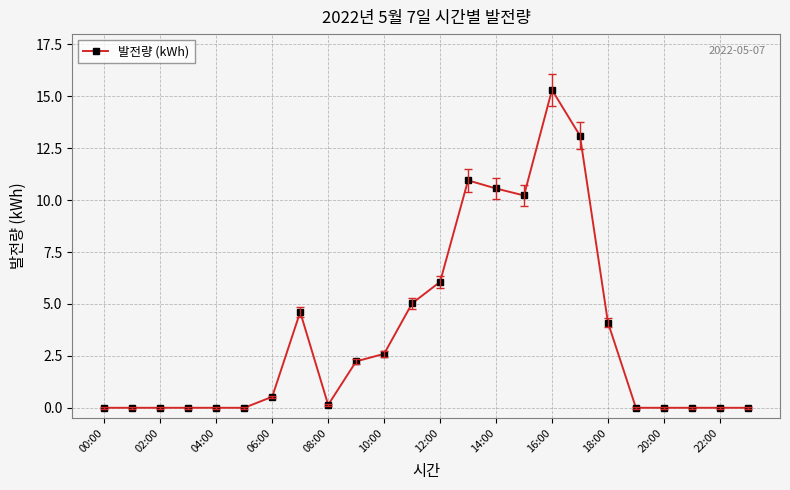

Reading left to right, extract all data points from this chart.

0.0	0.0	0.0	0.0	0.0	0.0	0.5	4.6	0.1	2.2	2.6	5.0	6.1	11.0	10.6	10.2	15.3	13.1	4.1	0.0	0.0	0.0	0.0	0.0